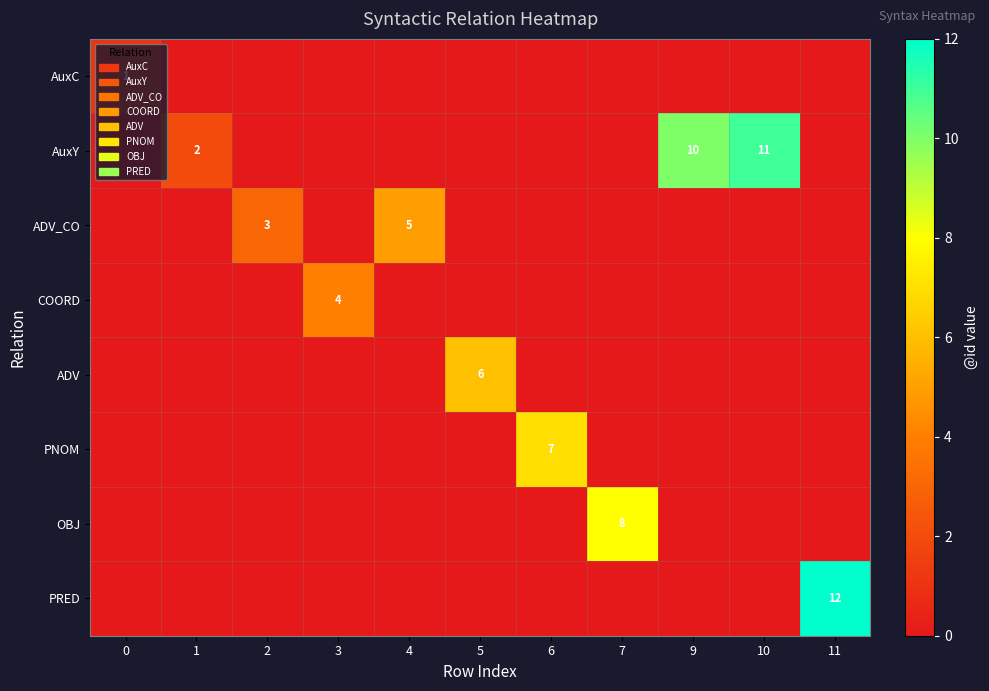

Which series changed the most between 1 and 7?

OBJ